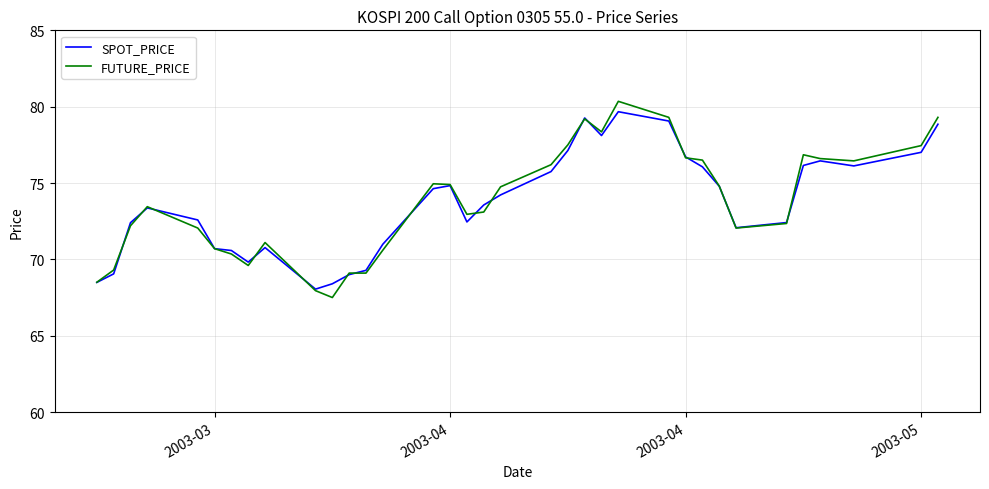

Which series has the widest spread of values?

FUTURE_PRICE